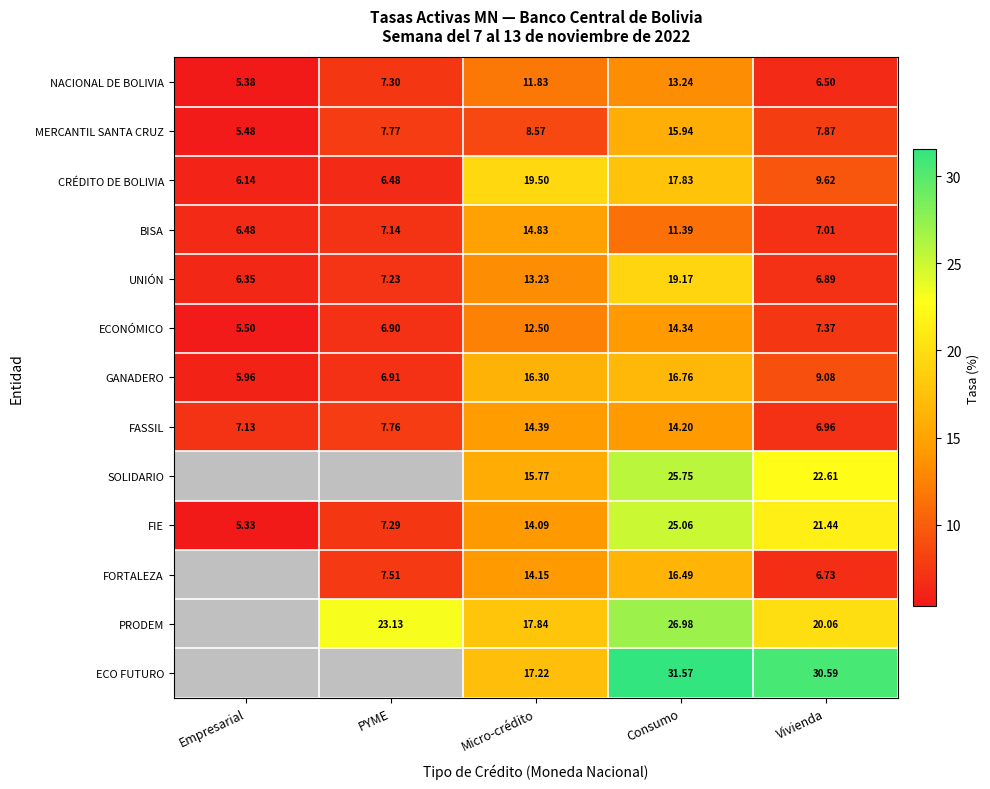

What is the difference between the highest and lowest values at PYME?

16.7